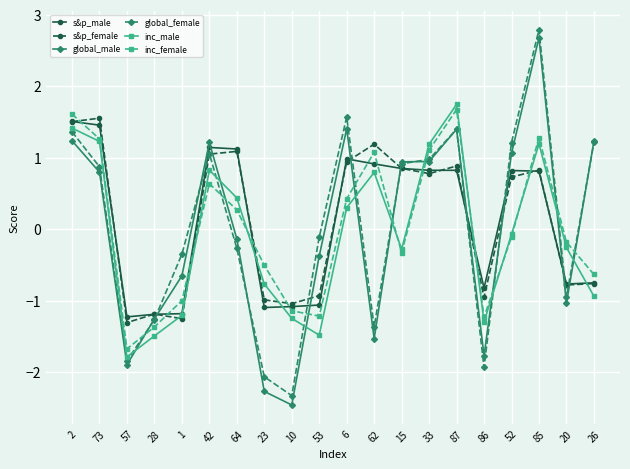

How many values in the global_male series are below 0?

10